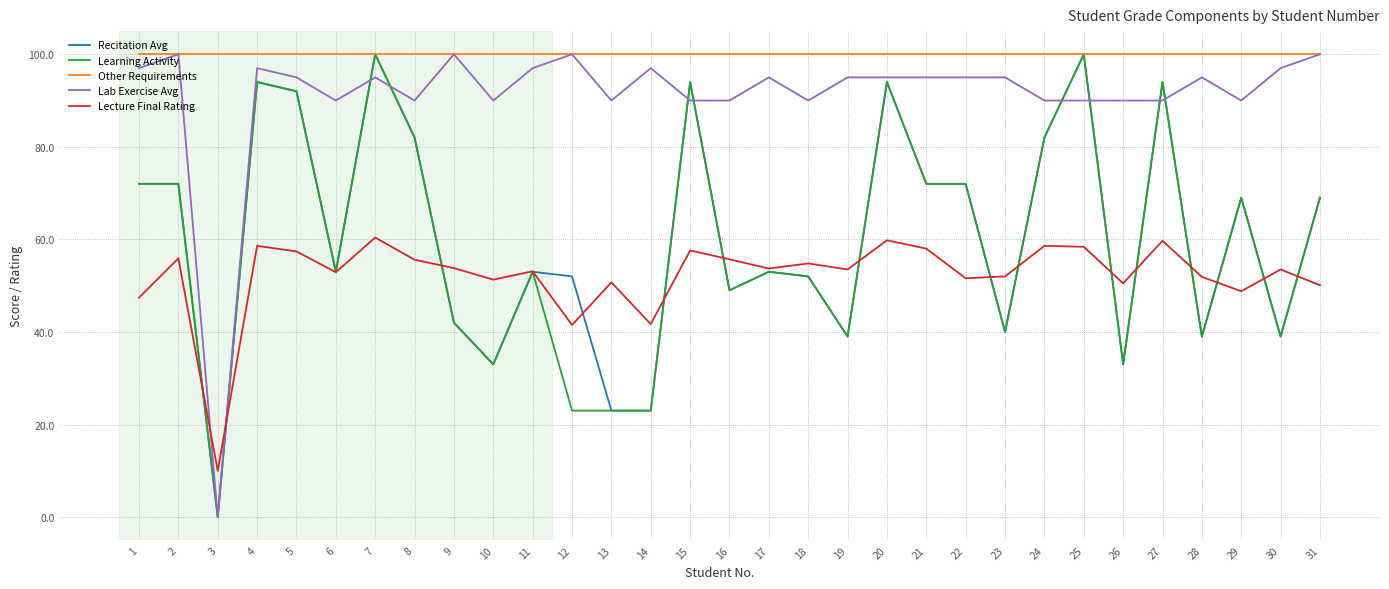

Where is the first local minimum for Recitation Avg?

3